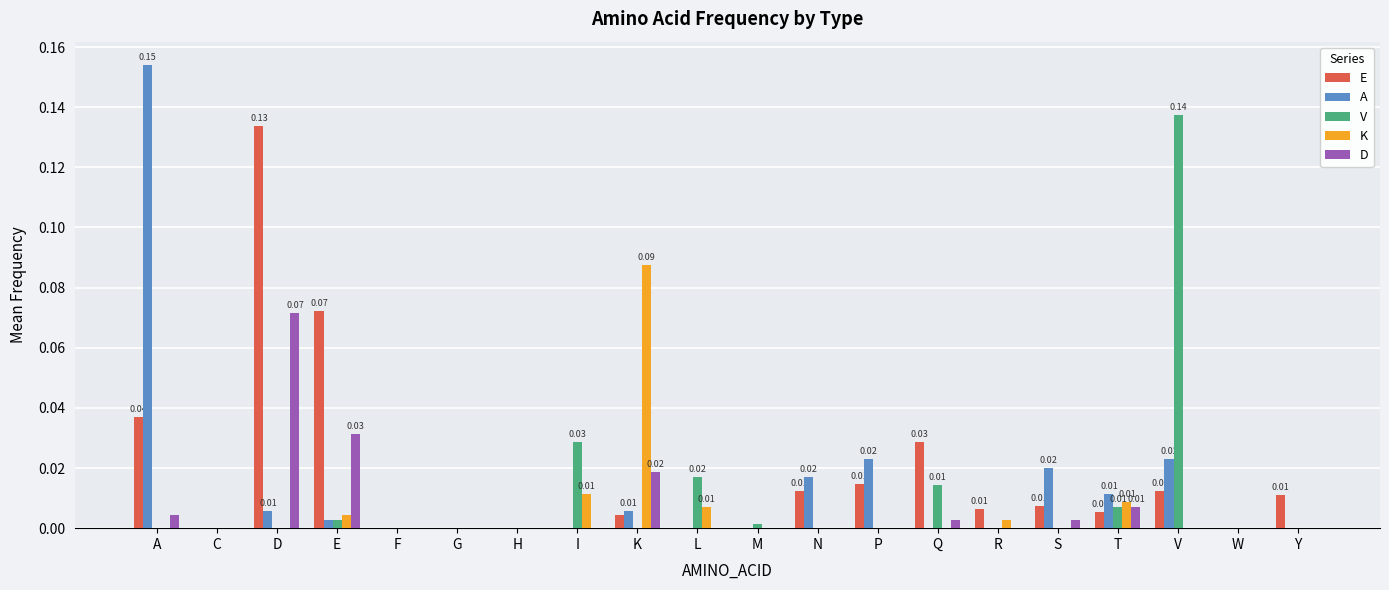

Is the value of V at P greater than the value of A at P?

No